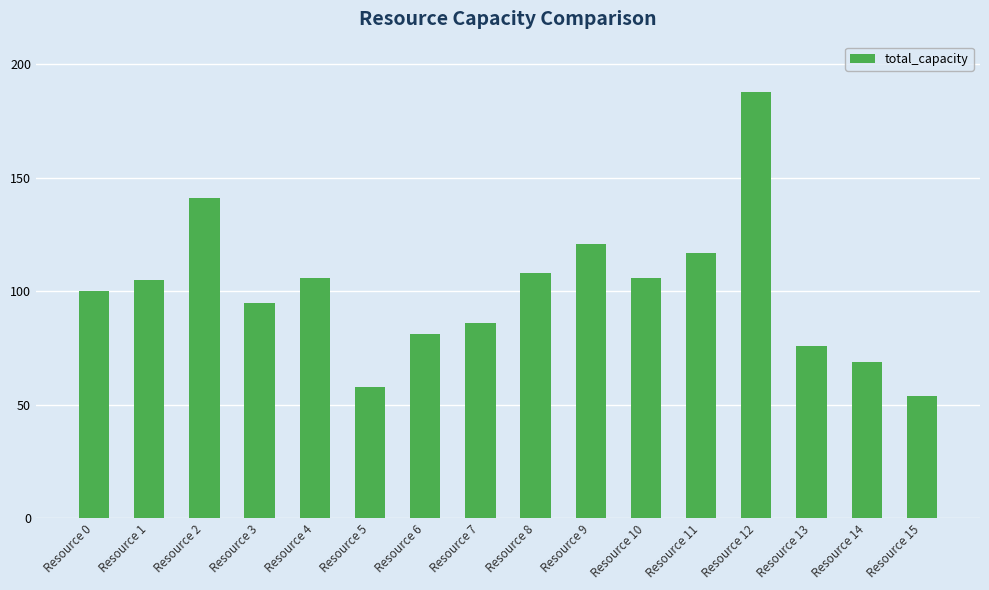

Reading left to right, transcribe all the data shown in this chart.

100	105	141	95	106	58	81	86	108	121	106	117	188	76	69	54